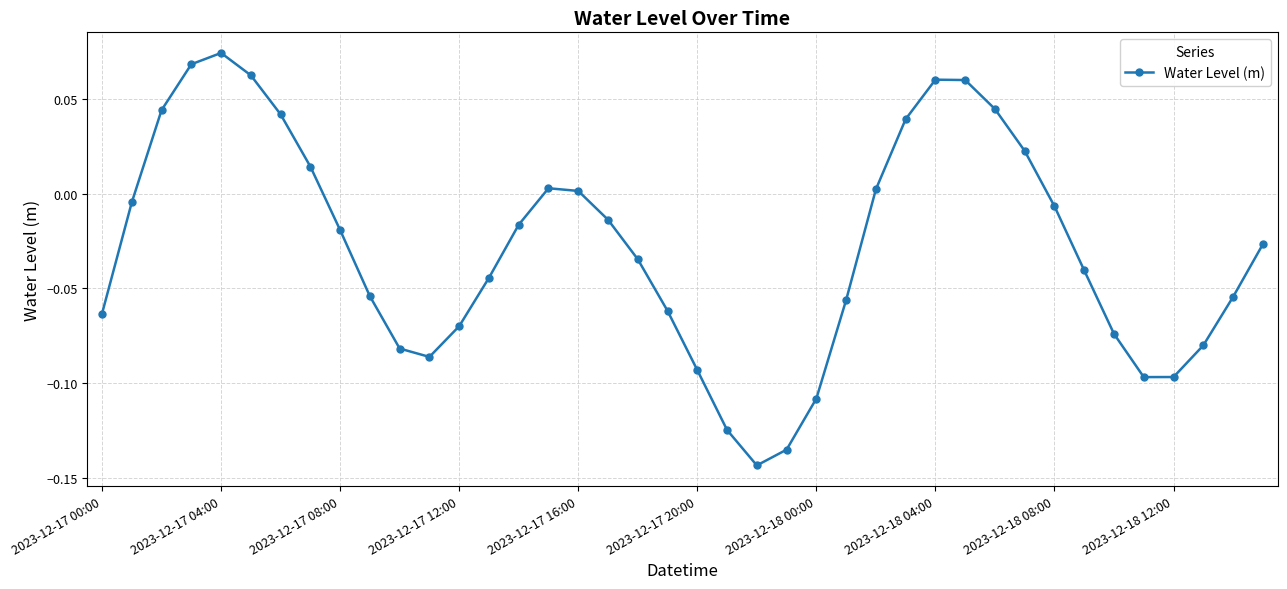

True or false: the data has more than 1 interior local peaks.

True